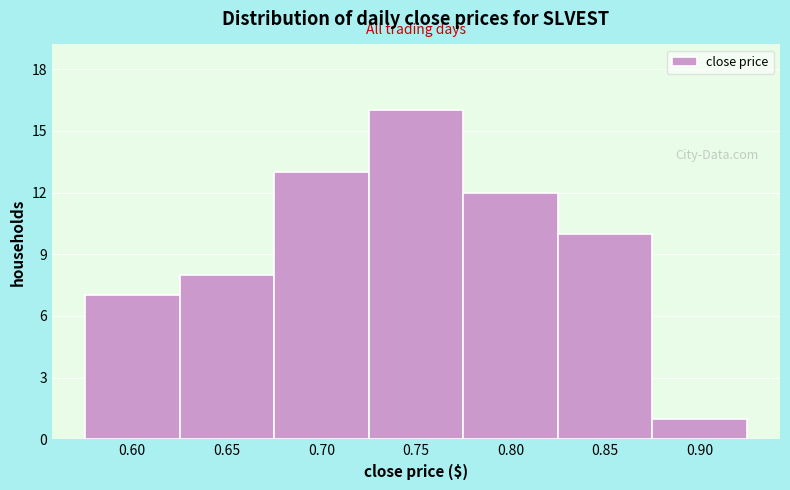

Reading right to left, extract all data points from this chart.

1	10	12	16	13	8	7